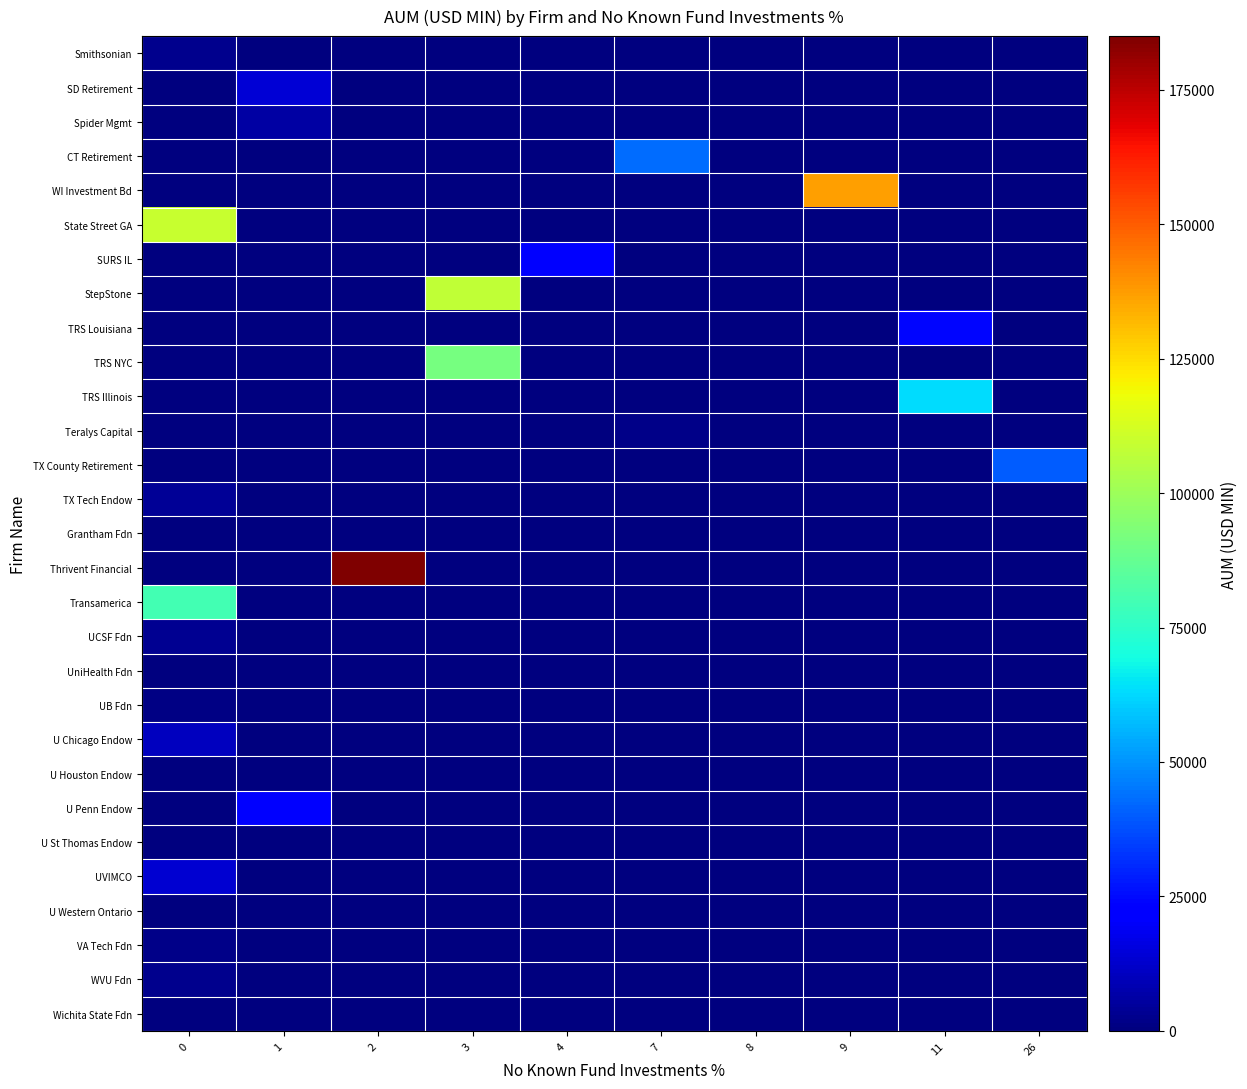

What is the total value across all series at 7?

45328